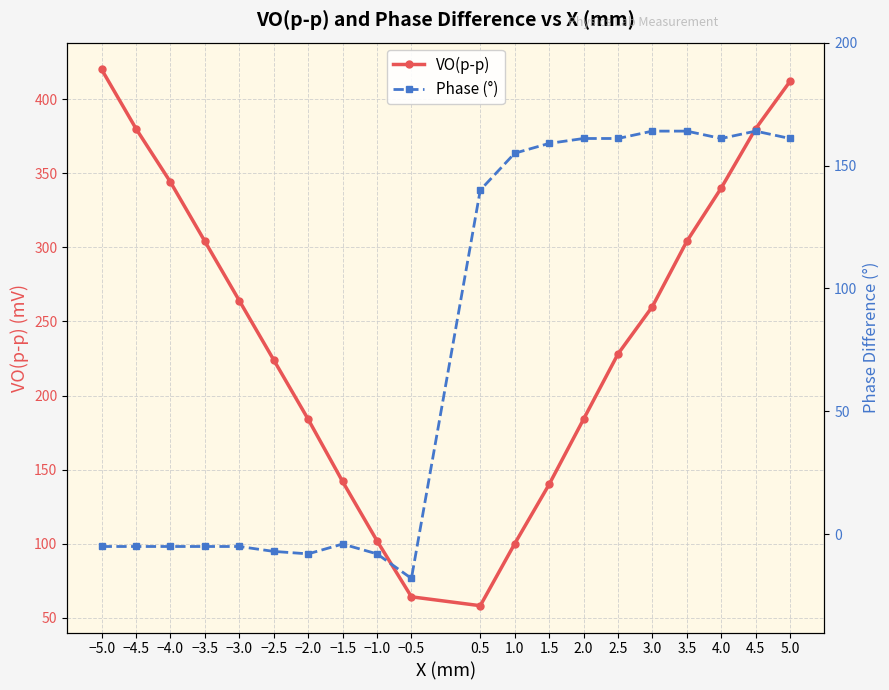

Between which two adjacent categories do Phase (°) and VO(p-p) first intersect?

−0.5 and 0.5